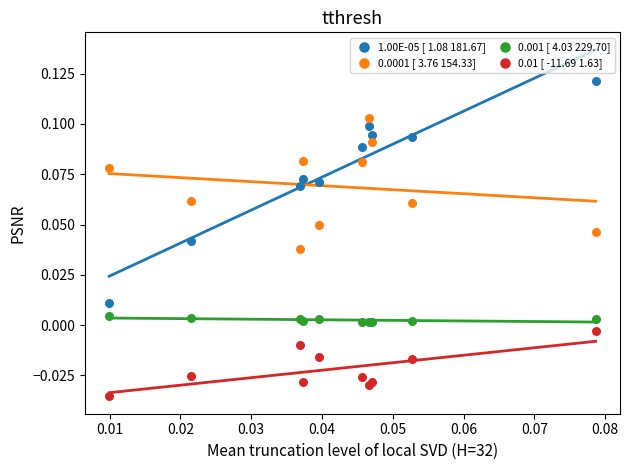

Which series contains the lowest Y value?

0.01 [ -11.69 1.63]